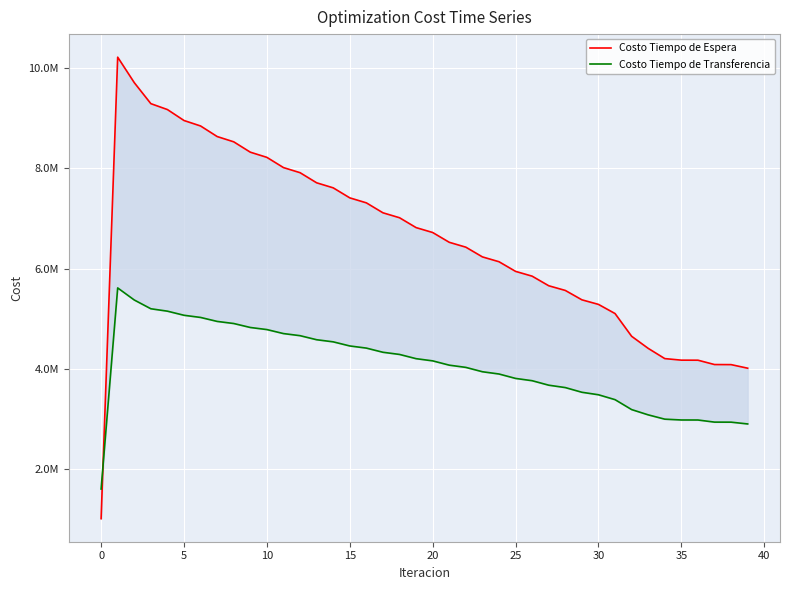

How many data points in Costo Tiempo de Transferencia are above 4163312?

20